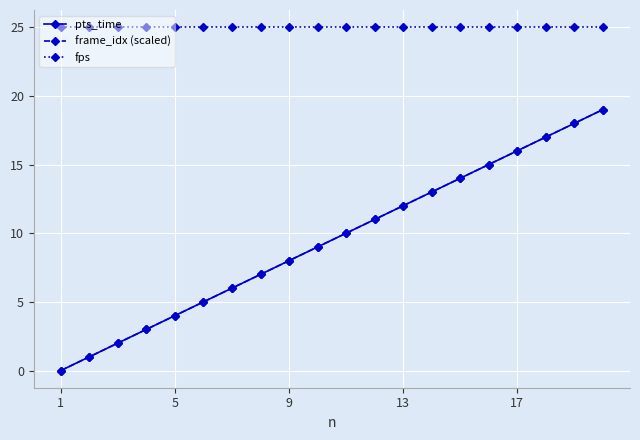

Does the chart have visible grid lines?

Yes